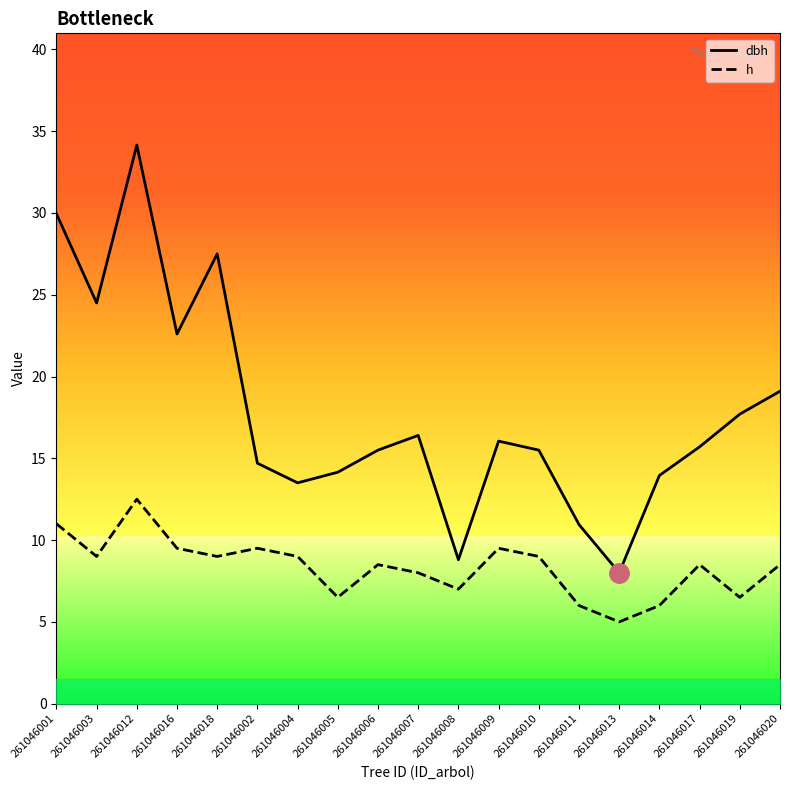

Is the value of h at 261046008 greater than the value of dbh at 261046005?

No